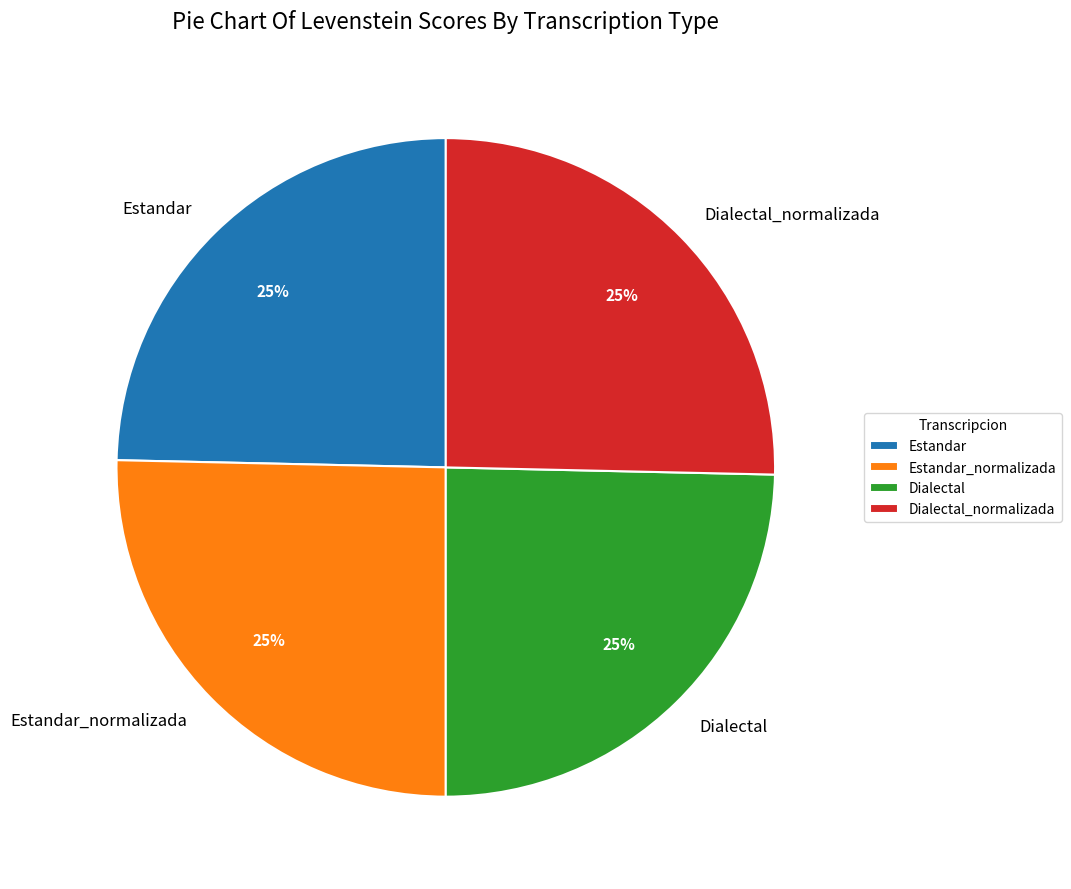

To the nearest percent, what is the combined percentage of Dialectal_normalizada and Dialectal?

50%